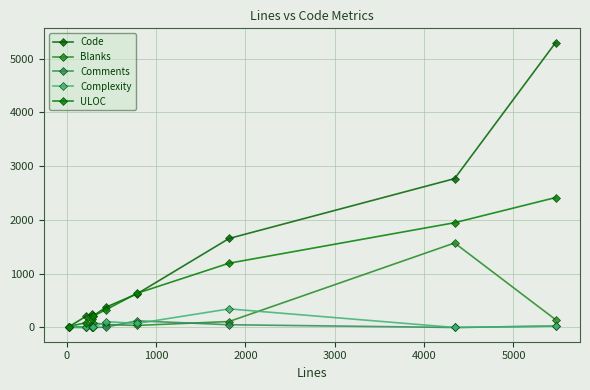

How many interior local valleys does the Complexity series have?

4